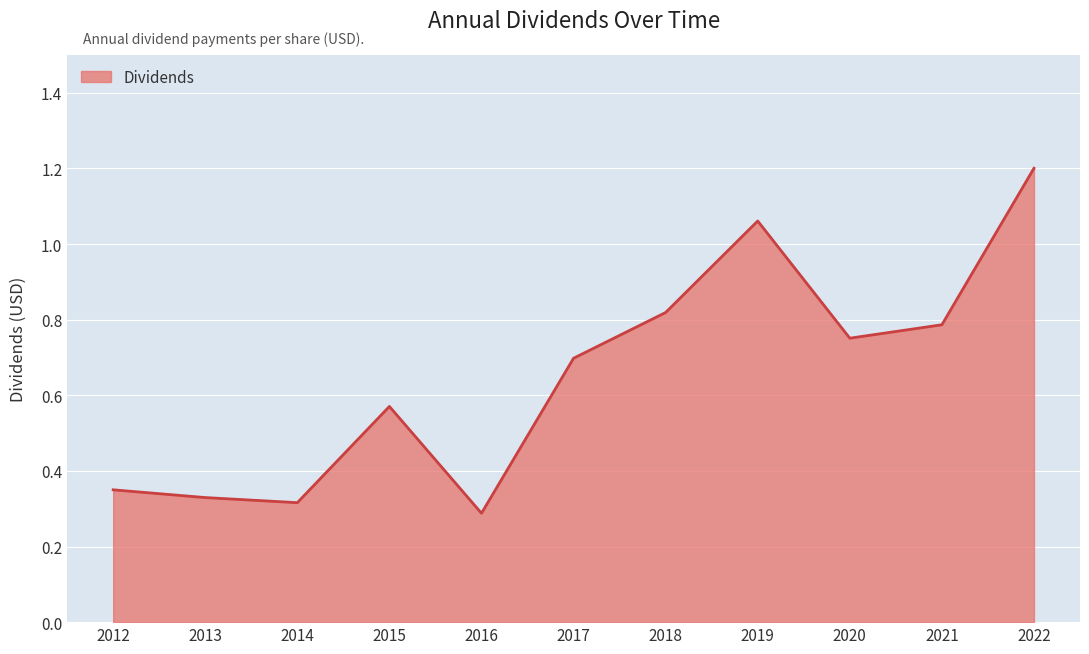

Does the chart have visible grid lines?

Yes